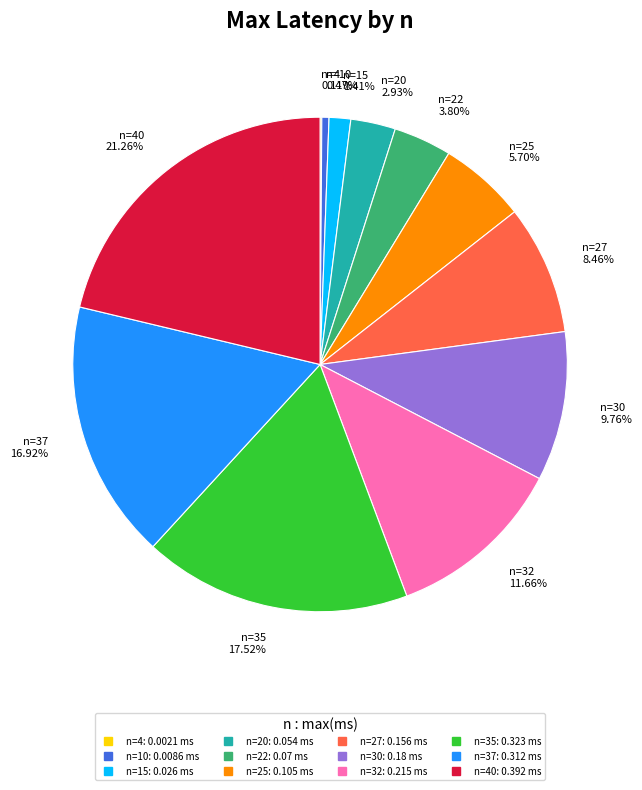

To the nearest percent, what is the difference between the largest and smallest slice percentages?

21%